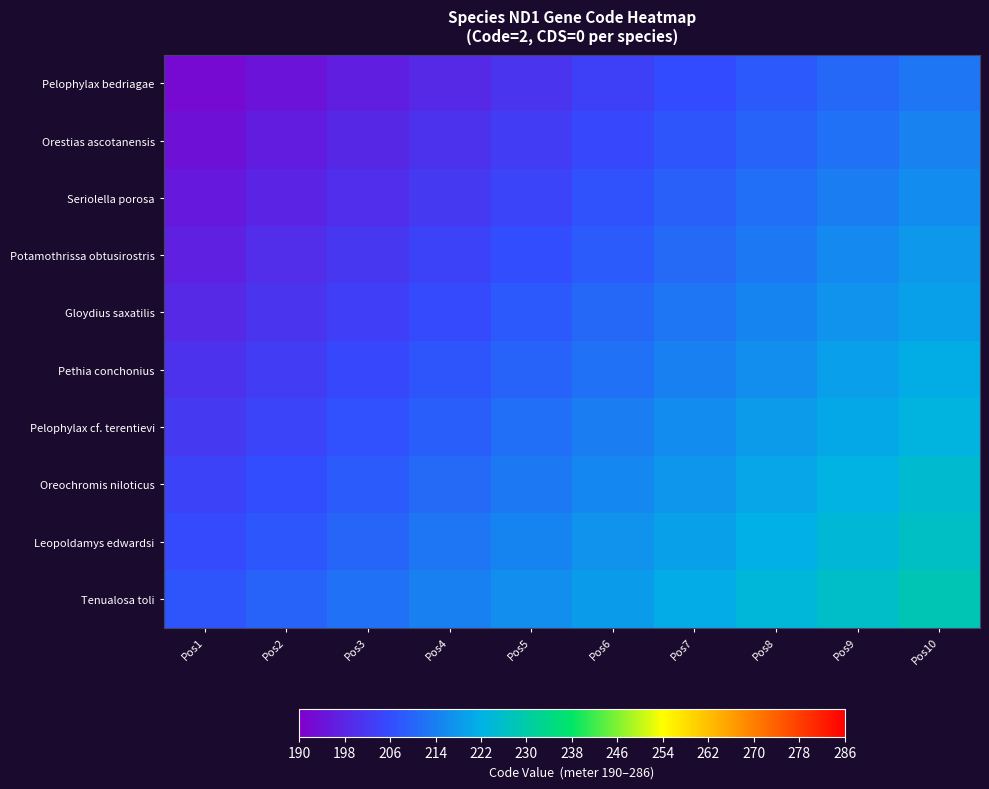

How many distinct data groups are displayed?

10